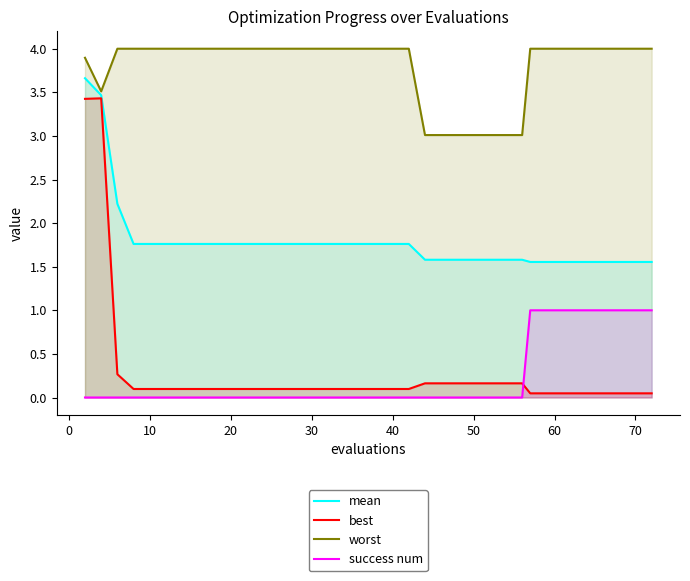

Rank the series by their maximum value, from lowest to highest.

success num, best, mean, worst